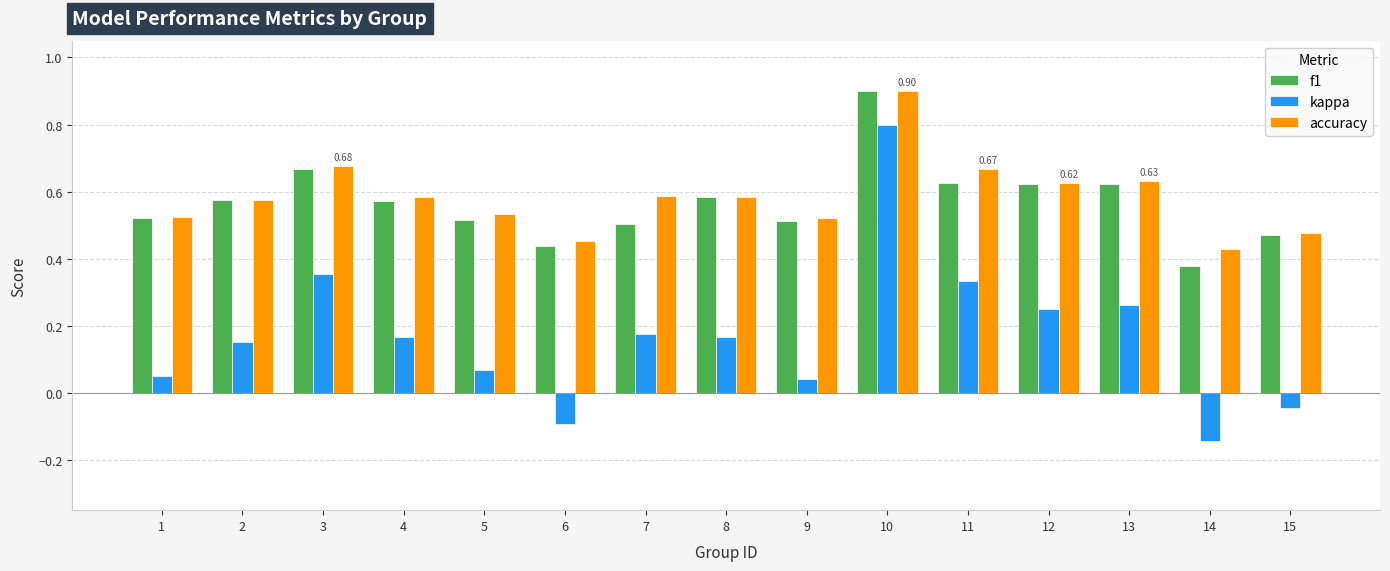

At how many categories does at least one series exceed 0?

15